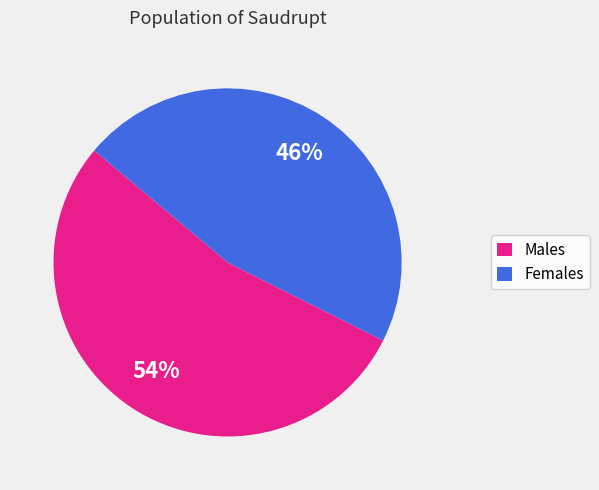

What is the ratio of the value at Males to the value at Females?

1.2